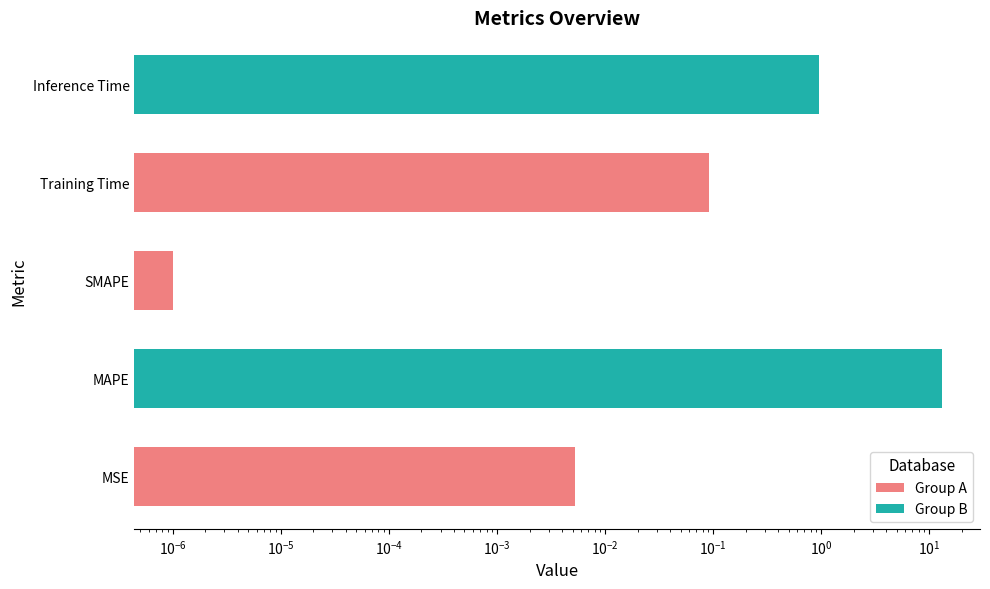

What is the difference between the maximum and minimum values?

13.0